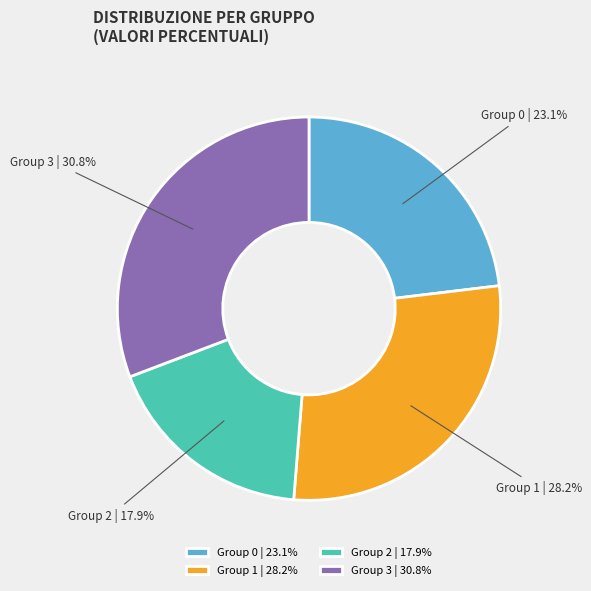

Combined, do Group 0 | 23.1% and Group 3 | 30.8% account for over 50%?

Yes